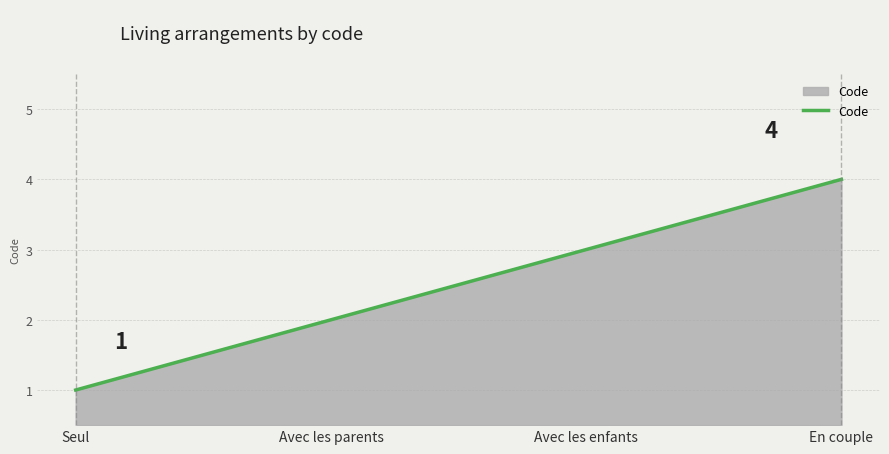

Approximately how many times larger is the value at Avec les parents compared to En couple?

0.5